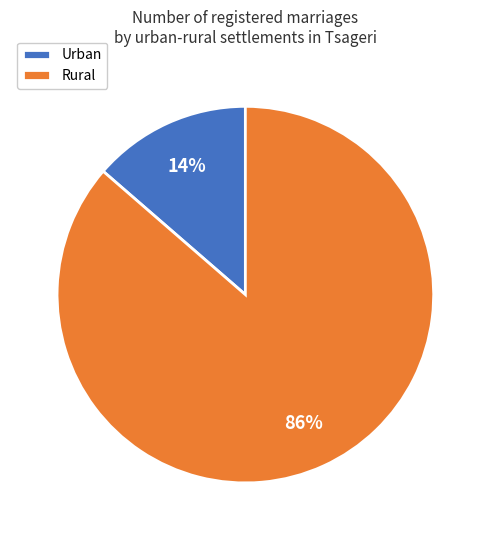

Which has a higher value, Rural or Urban?

Rural